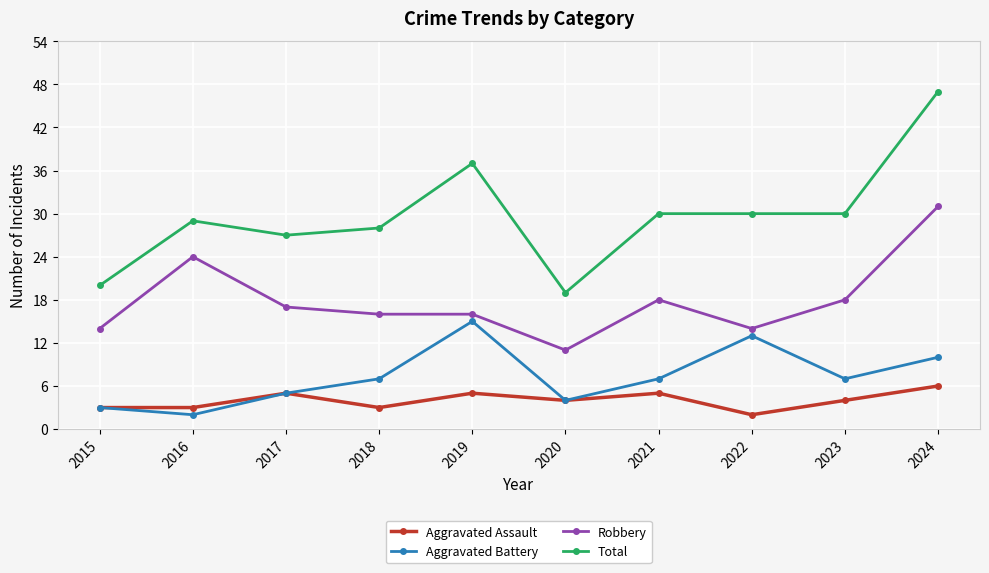

What is the sum of the Total values at 2020 and 2021?

49